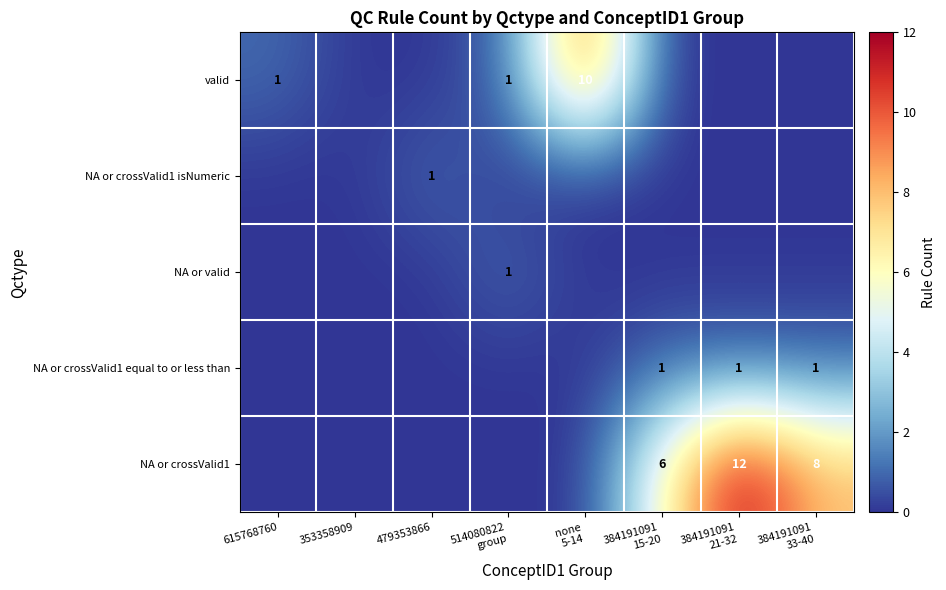

At which category is the sum across all series the highest?

384191091
21-32